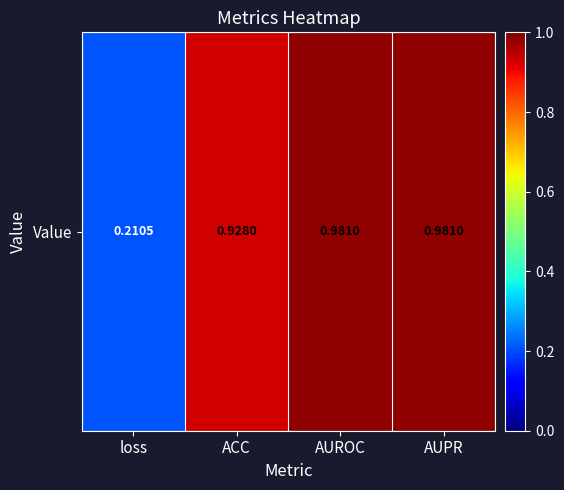

List the labels in order of value, largest first.

AUPR, AUROC, ACC, loss